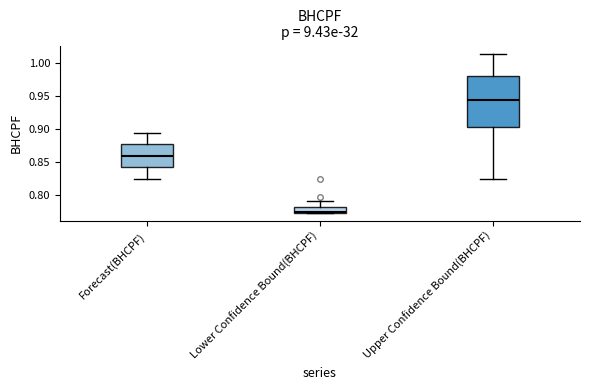

Comparing the boxes themselves (not the whiskers), which one is the tallest?

Upper Confidence Bound(BHCPF)